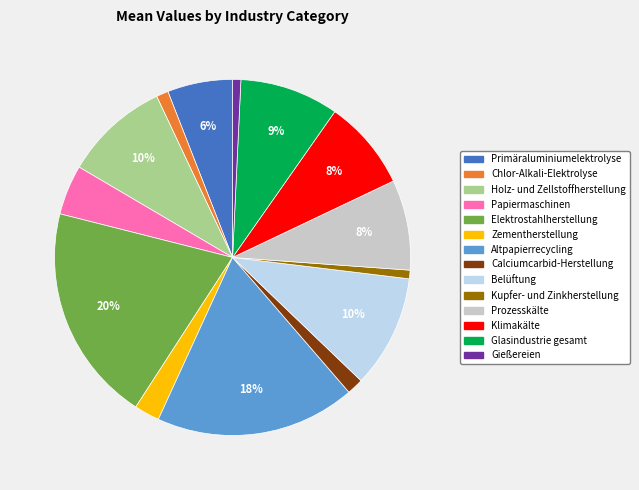

The Gießereien slice represents 8% of the pie. True or false?

False